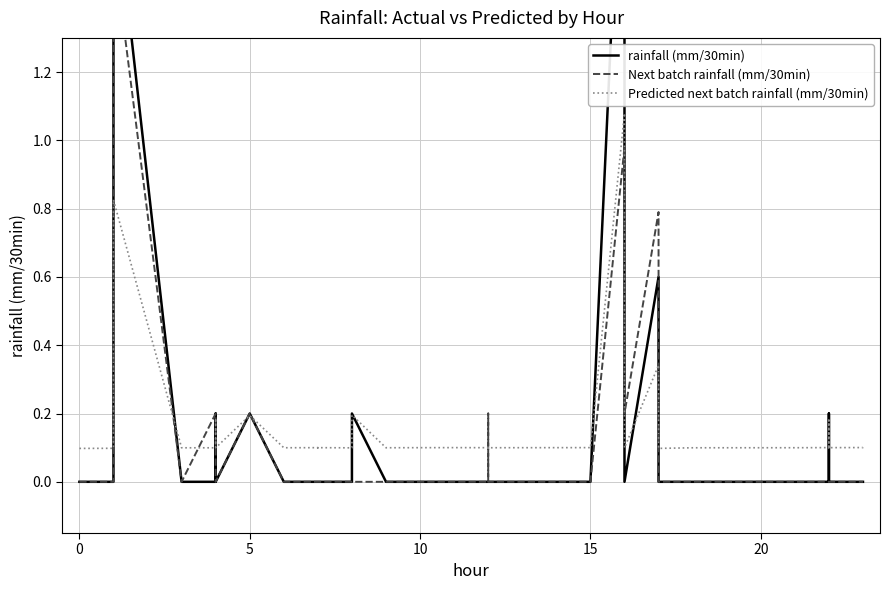

Reading right to left, extract all data points from this chart.

rainfall (mm/30min): 0.0	0.0	0.0	0.2	0.0	0.0	0.0	0.0	0.0	0.0	0.6	0.0	0.6	2.2	0.0	0.0	0.0	0.0	0.0	0.0	0.0	0.0	0.0	0.0	0.0	0.2	0.0	0.0	0.0	0.0	0.0	0.0	0.2	0.0	0.2	0.0	0.0	1.8	0.0	0.0
Next batch rainfall (mm/30min): 0.0	0.0	0.0	0.0	0.0	0.0	0.0	0.0	0.0	0.2	0.8	0.2	0.8	1.0	0.0	0.0	0.0	0.0	0.0	0.0	0.2	0.0	0.0	0.0	0.0	0.0	0.0	0.0	0.0	0.0	0.0	0.0	0.2	0.0	0.0	0.2	0.0	1.6	0.0	0.0
Predicted next batch rainfall (mm/30min): 0.1	0.1	0.1	0.2	0.1	0.1	0.1	0.1	0.1	0.1	0.3	0.1	0.3	1.1	0.1	0.1	0.1	0.1	0.1	0.1	0.1	0.1	0.1	0.1	0.1	0.2	0.1	0.1	0.1	0.1	0.1	0.1	0.2	0.1	0.2	0.1	0.1	0.8	0.1	0.1